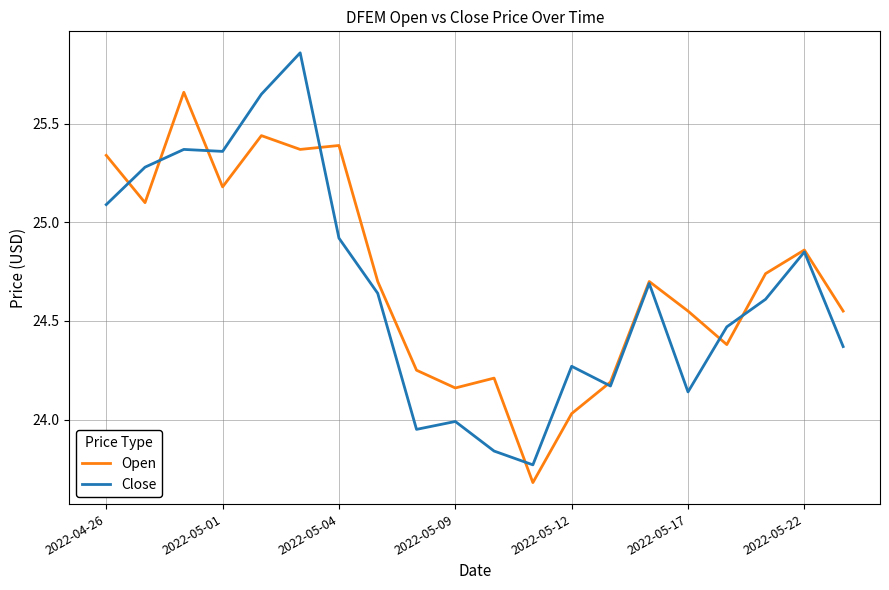

Is this an area chart (filled region under the line)?

No